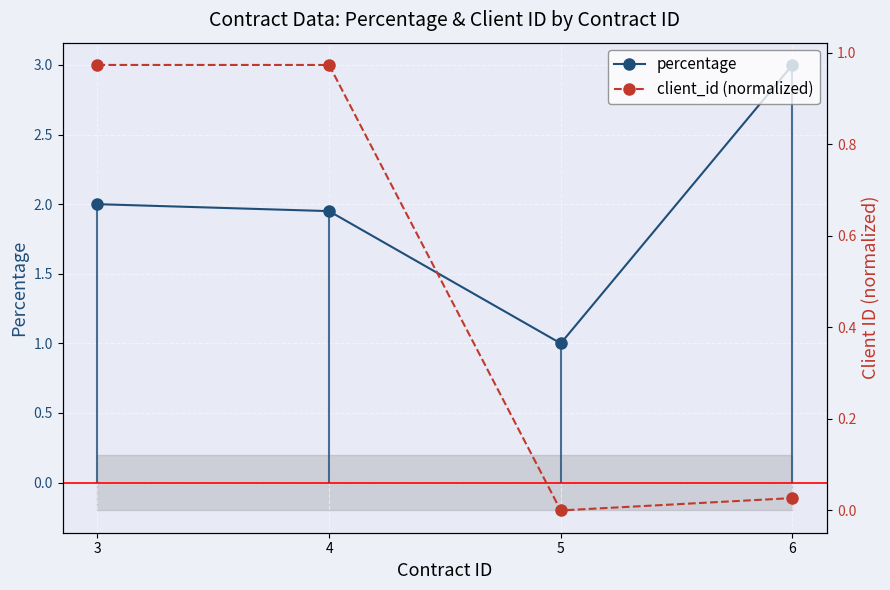

Reading left to right, extract all data points from this chart.

percentage: 3=2.0	4=1.9	5=1.0	6=3.0
client_id (normalized): 3=1.0	4=1.0	5=0.0	6=0.0